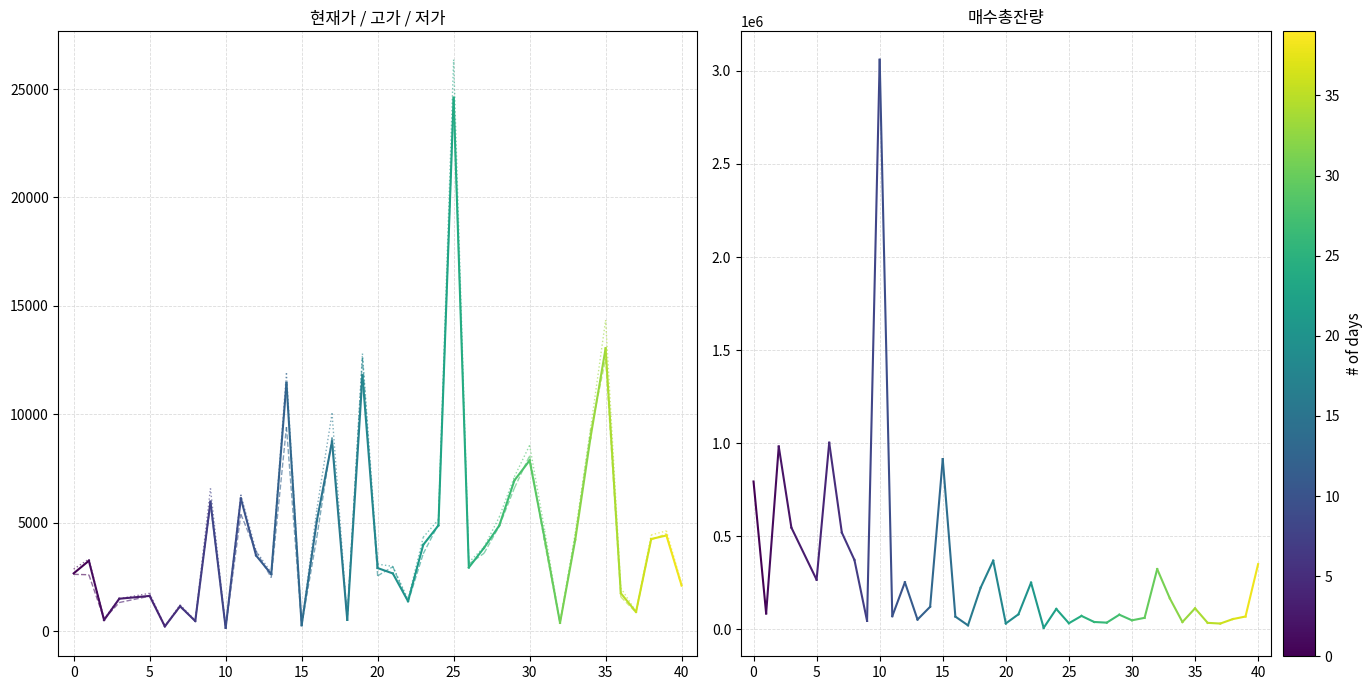

Which series has the widest spread of values?

매수총잔량